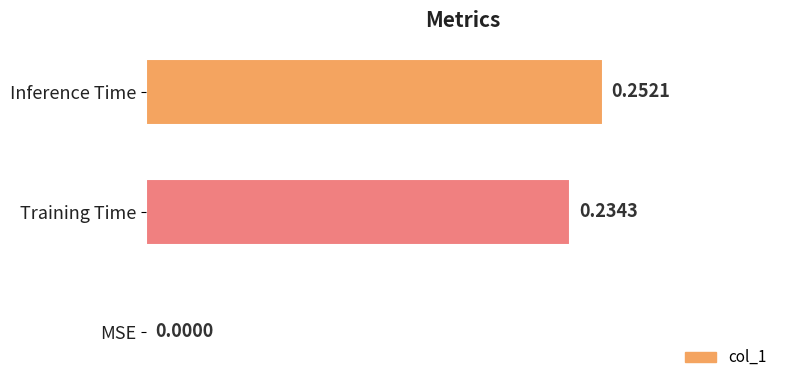

What is the sum of all values?

0.5